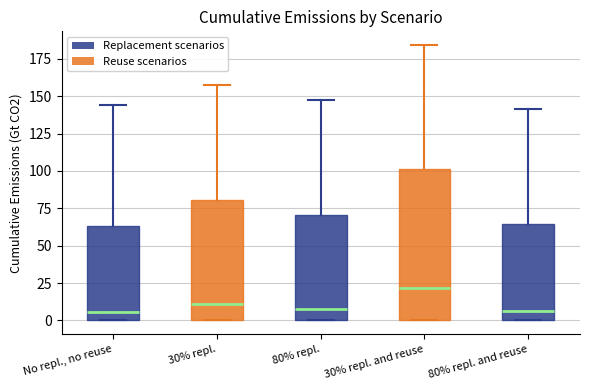

Where does the upper whisker of the box for 80% repl. end on the y-axis? The values are not printed on the chart, so give them approximately, as read against the axis.

150